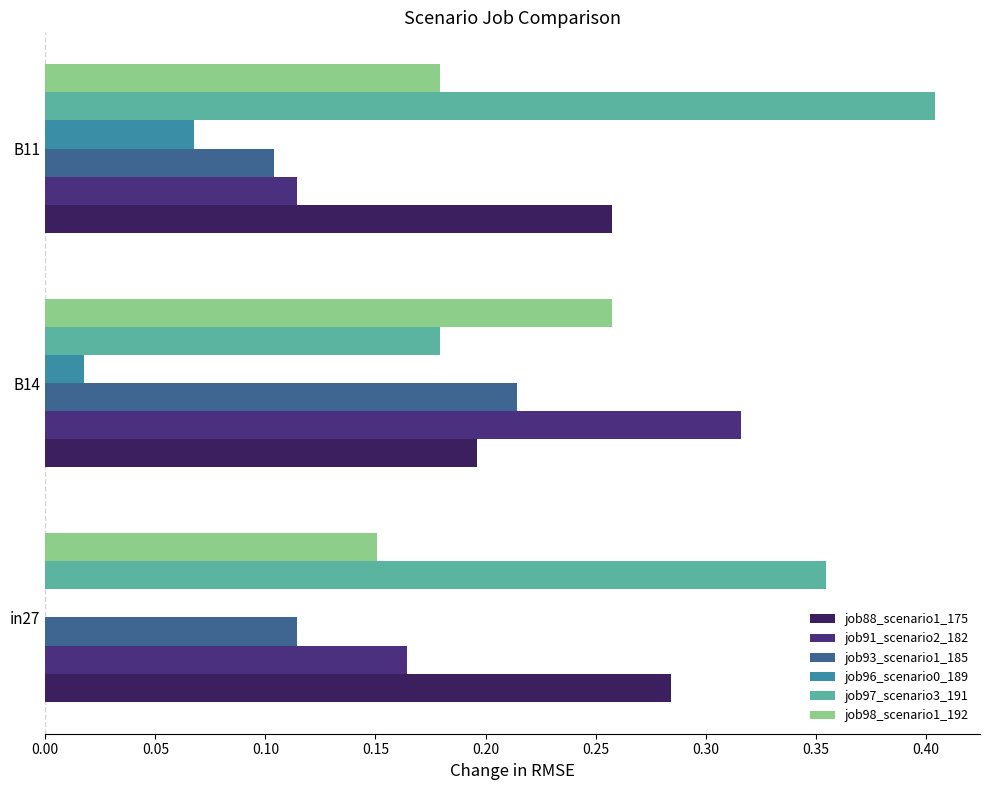

At which category is the sum across all series the highest?

B14